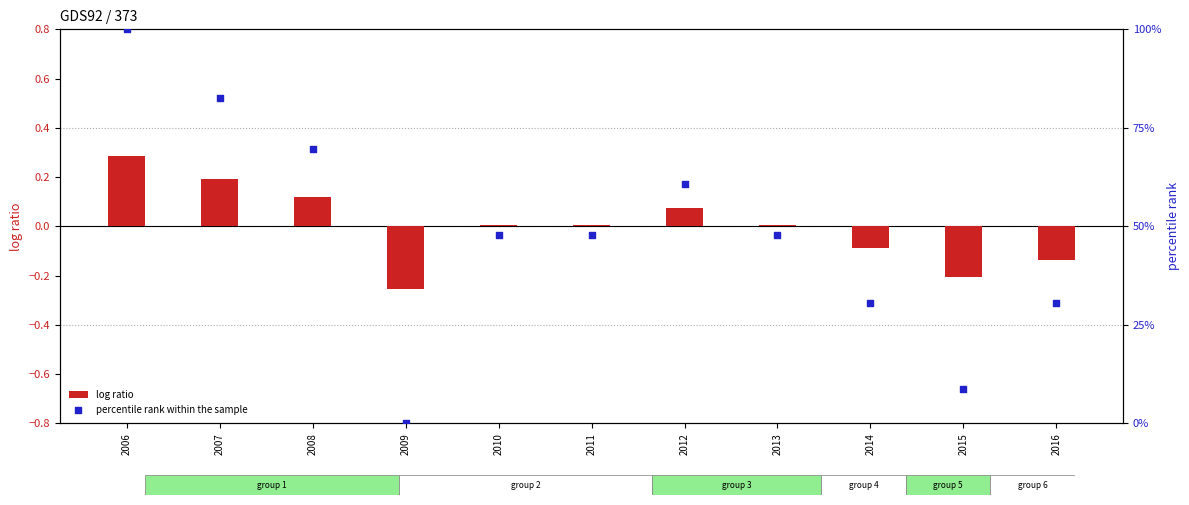

At how many categories does at least one series exceed 34?

7